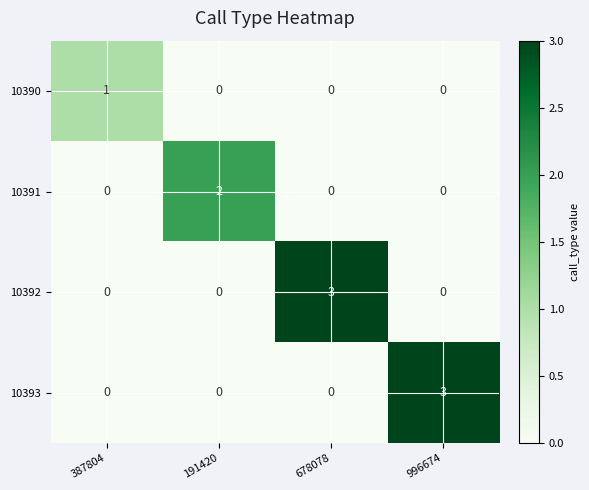

True or false: 10392 has a value of 3 at 678078.

True